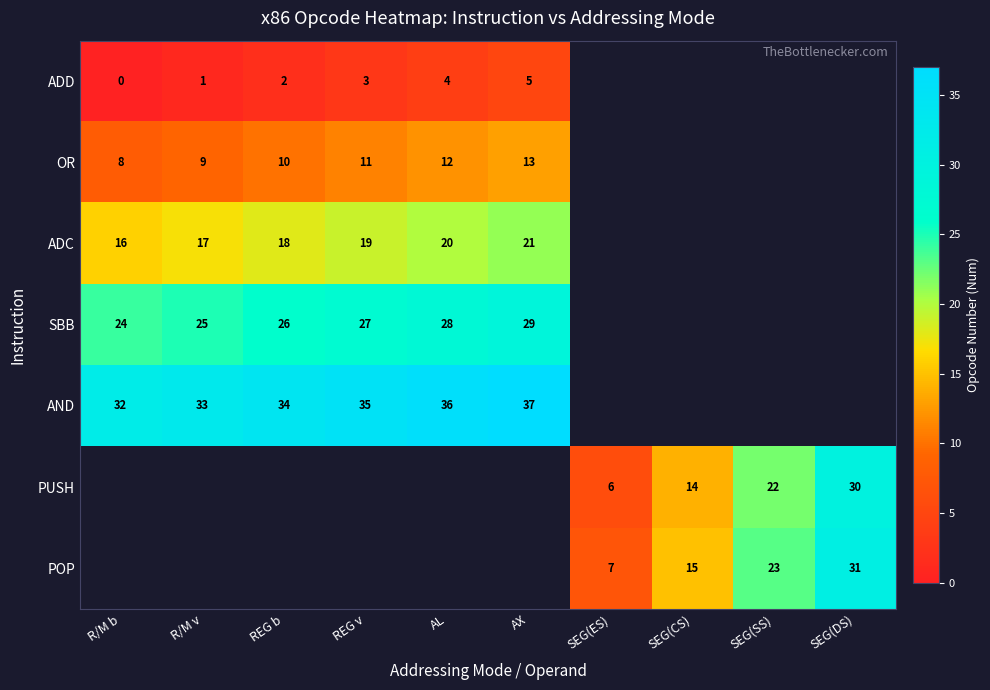

The OR series shows 6 at REG v. True or false?

False